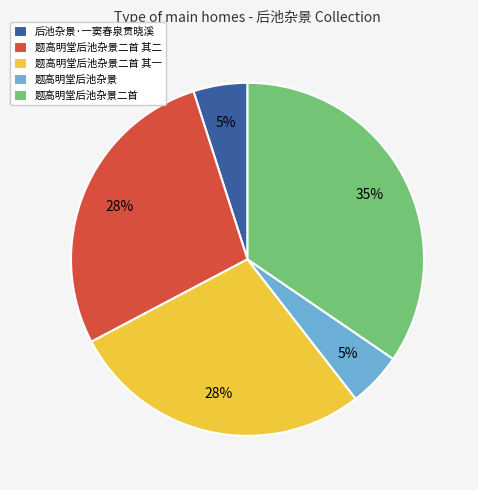

To the nearest percent, what is the difference between the largest and smallest slice percentages?

30%